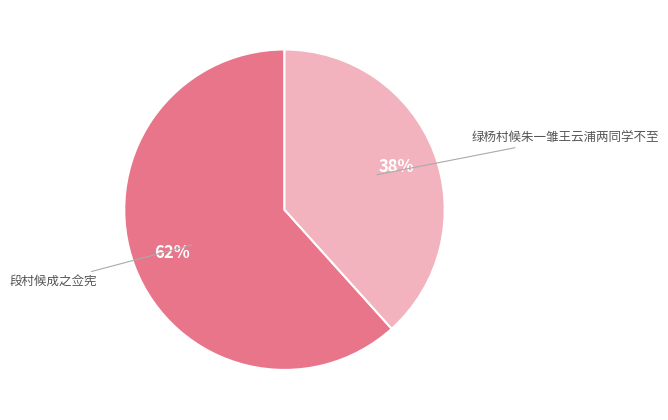

How many slices are in this pie chart?

2